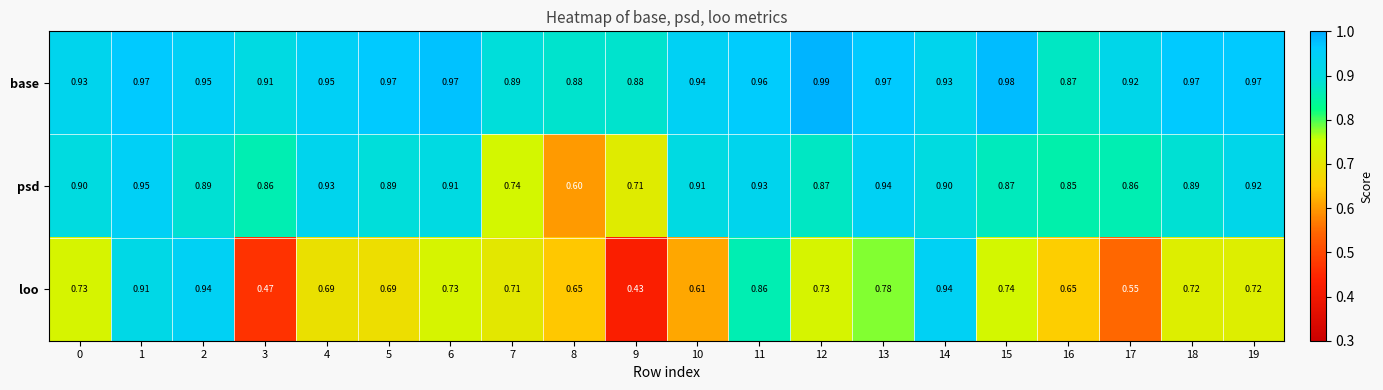

Which series has the largest total across all categories?

base